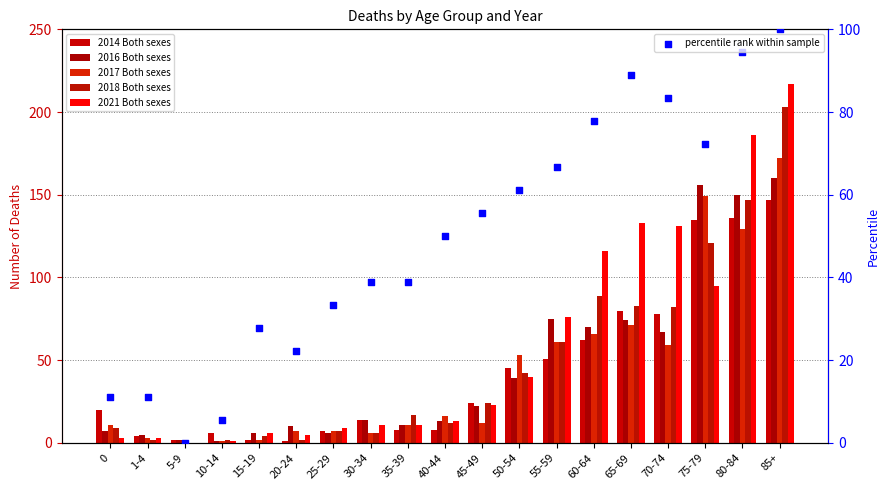

At which category is the sum across all series the highest?

85+